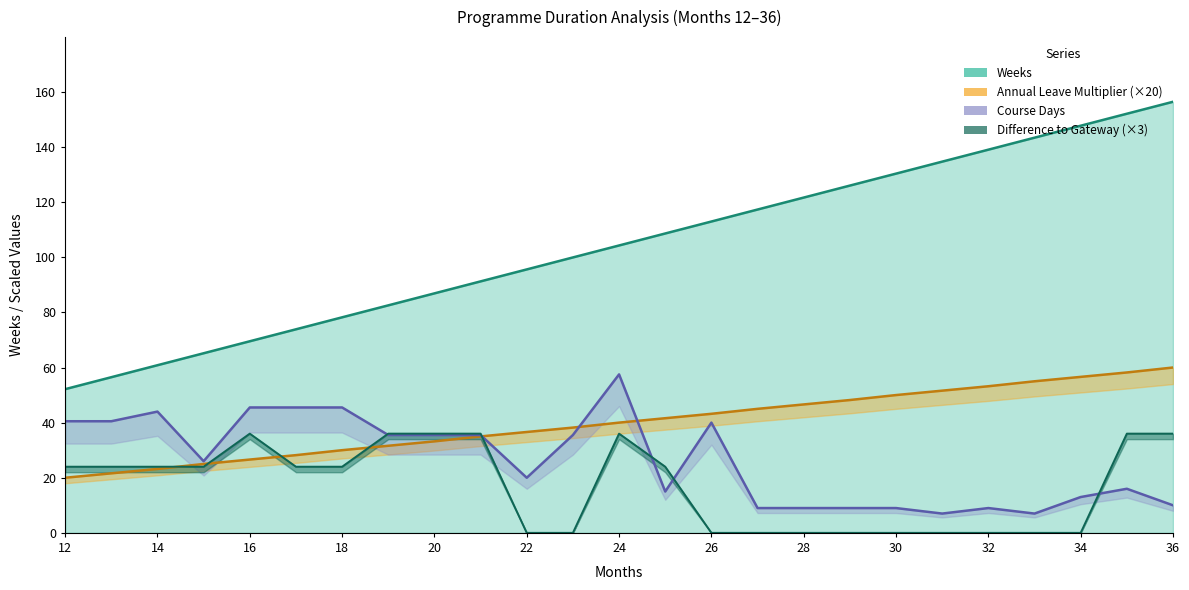

Rank the series at 36 from highest to lowest value.

Weeks, Annual_leave_multiplier, Difference_to_gateway, Course_Days